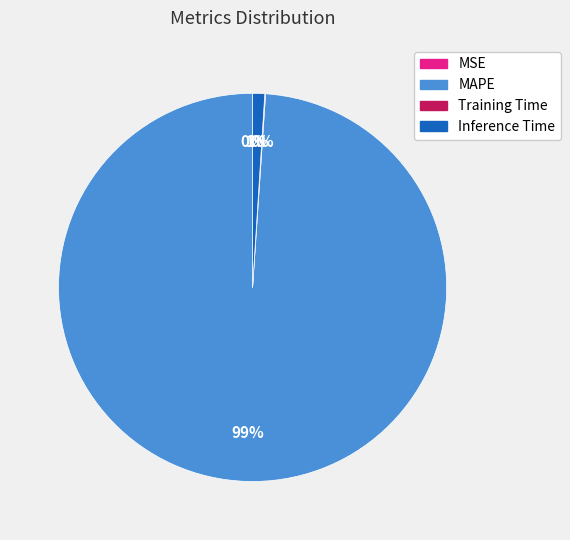

To the nearest percent, what is the average slice percentage?

25%